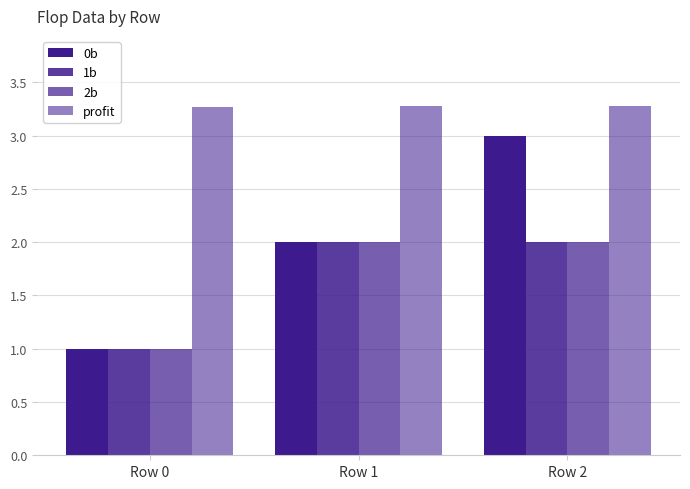

Are the bars grouped side by side (vs. stacked)?

Yes